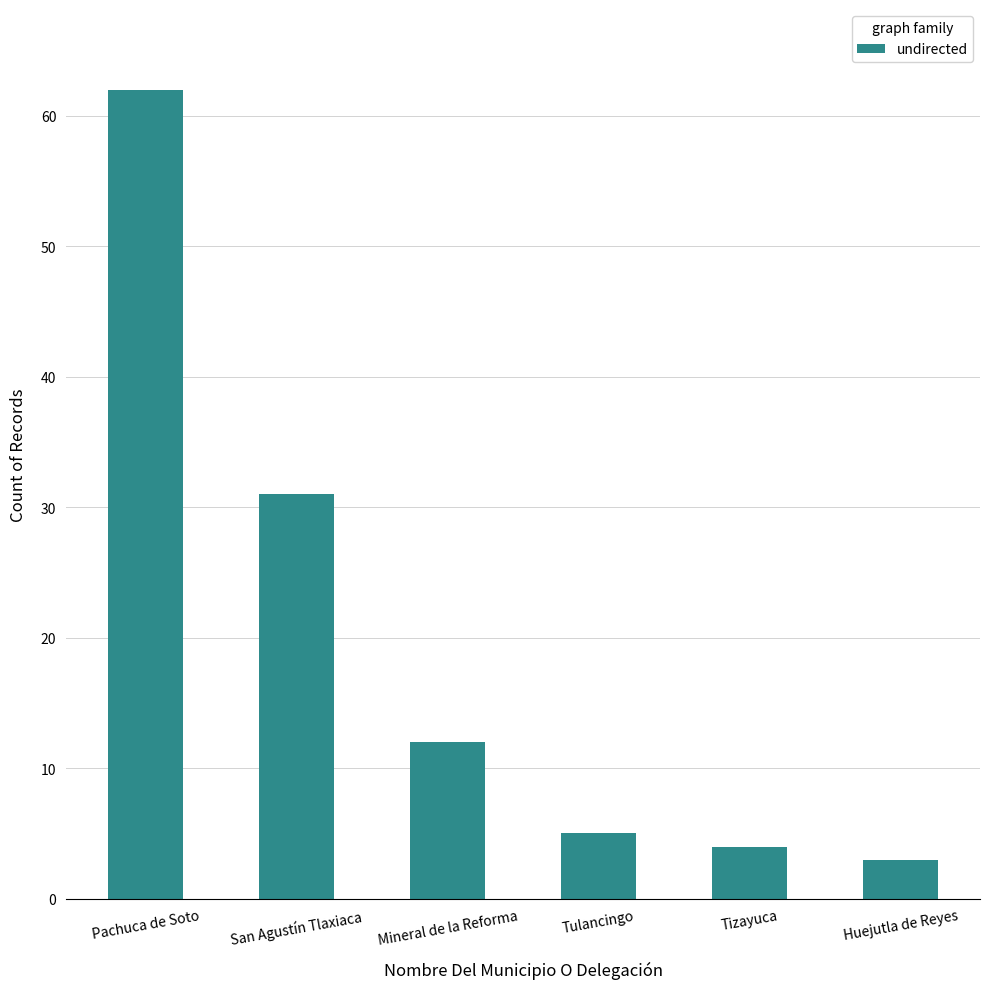

What is the value of the 6th bar from the left?

3